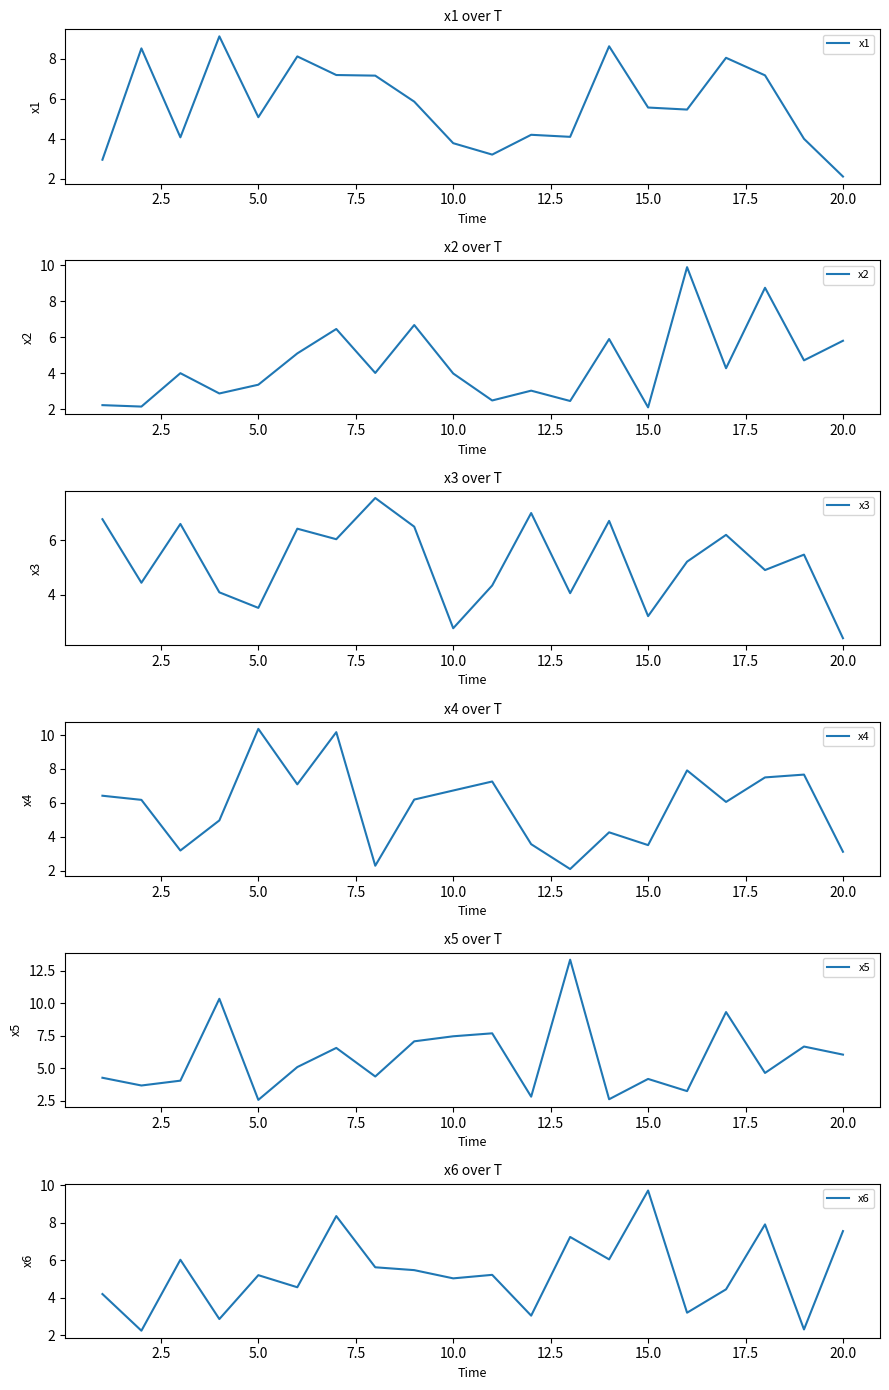

Reading right to left, transcribe all the data shown in this chart.

x1: 2.1	4.0	7.2	8.0	5.5	5.6	8.6	4.1	4.2	3.2	3.8	5.9	7.2	7.2	8.1	5.1	9.1	4.1	8.5	3.0
x2: 5.8	4.7	8.8	4.3	9.9	2.1	5.9	2.5	3.0	2.5	4.0	6.7	4.0	6.5	5.1	3.4	2.9	4.0	2.1	2.2
x3: 2.4	5.5	4.9	6.2	5.2	3.2	6.7	4.1	7.0	4.3	2.8	6.5	7.5	6.0	6.4	3.5	4.1	6.6	4.4	6.8
x4: 3.1	7.7	7.5	6.1	7.9	3.5	4.3	2.1	3.6	7.3	6.7	6.2	2.3	10.2	7.1	10.4	5.0	3.2	6.2	6.4
x5: 6.0	6.7	4.6	9.3	3.2	4.2	2.6	13.3	2.8	7.7	7.4	7.1	4.4	6.6	5.1	2.6	10.3	4.0	3.7	4.3
x6: 7.6	2.3	7.9	4.4	3.2	9.7	6.0	7.2	3.0	5.2	5.0	5.5	5.6	8.4	4.6	5.2	2.9	6.0	2.2	4.2